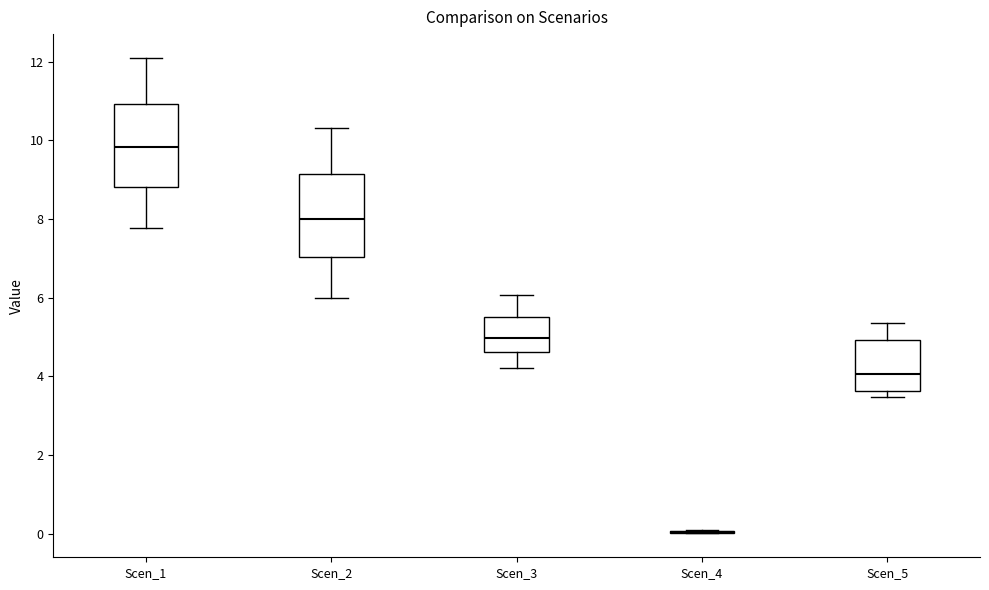

Reading left to right, read every box against the y-axis: the position of its median line, the range the box covers, and the ends of its whiskers. The values are not printed on the chart, so give them approximately, as read against the axis.

Scen_1: median 9.8, box 8.8 to 11.0, whiskers 7.8 to 12.2
Scen_2: median 8.0, box 7.0 to 9.2, whiskers 6.0 to 10.4
Scen_3: median 5.0, box 4.6 to 5.6, whiskers 4.2 to 6.0
Scen_4: box collapsed to a line at 0.0, whiskers 0.0 to 0.0
Scen_5: median 4.0, box 3.6 to 5.0, whiskers 3.4 to 5.4